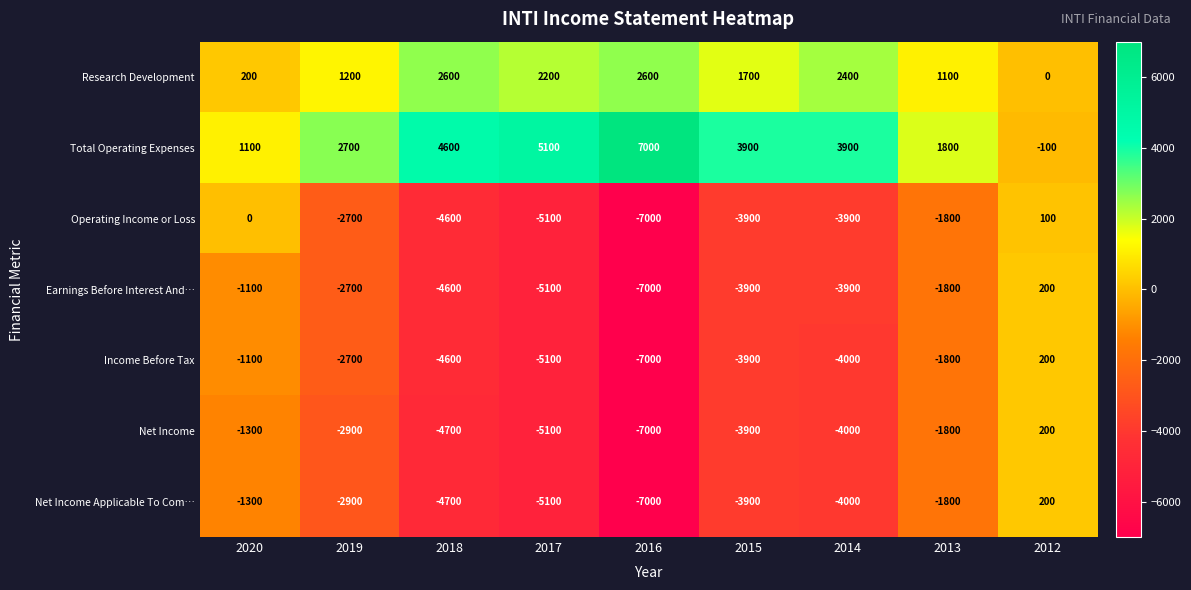

Where is Operating Income or Loss nearest to the value -3450?

2015